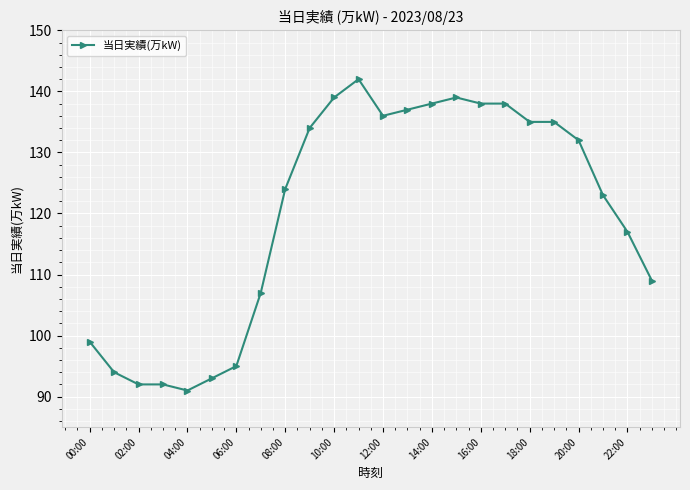

Count the number of data series in this chart.

1